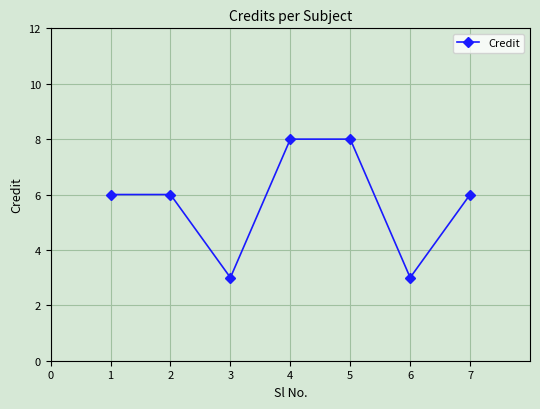

Reading right to left, what are all the values shown in this chart?

6	3	8	8	3	6	6